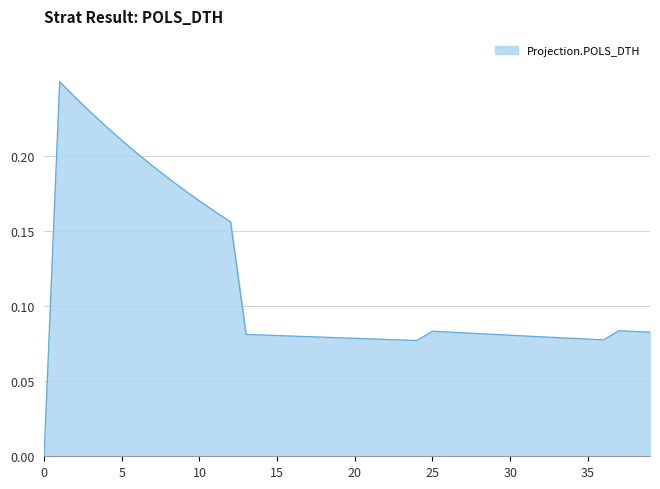

How many values are above zero?

39